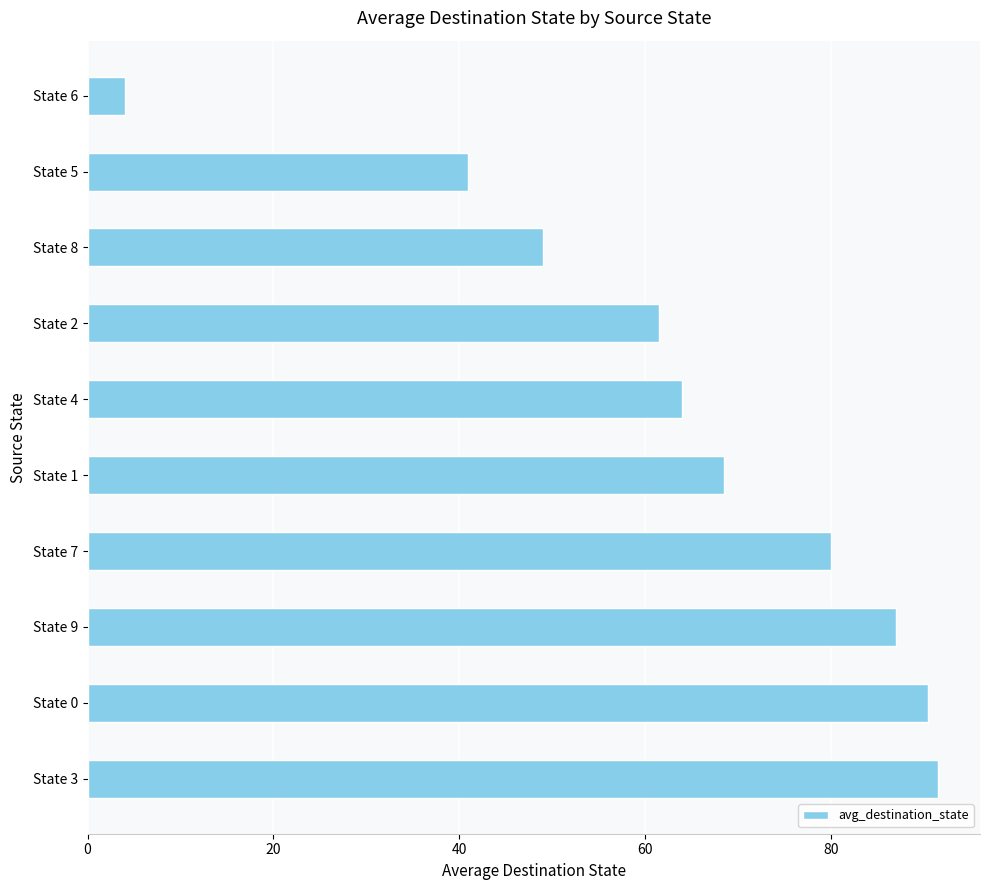

What is the maximum value shown in the chart?

91.5